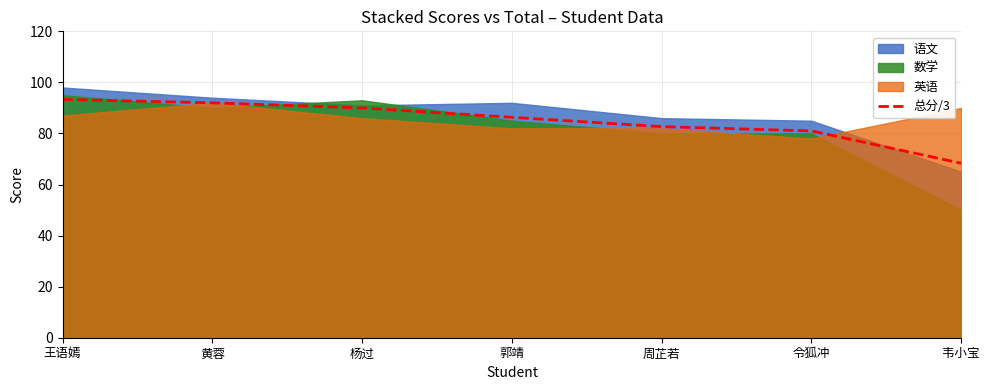

Does the chart display data point markers on the line(s)?

No